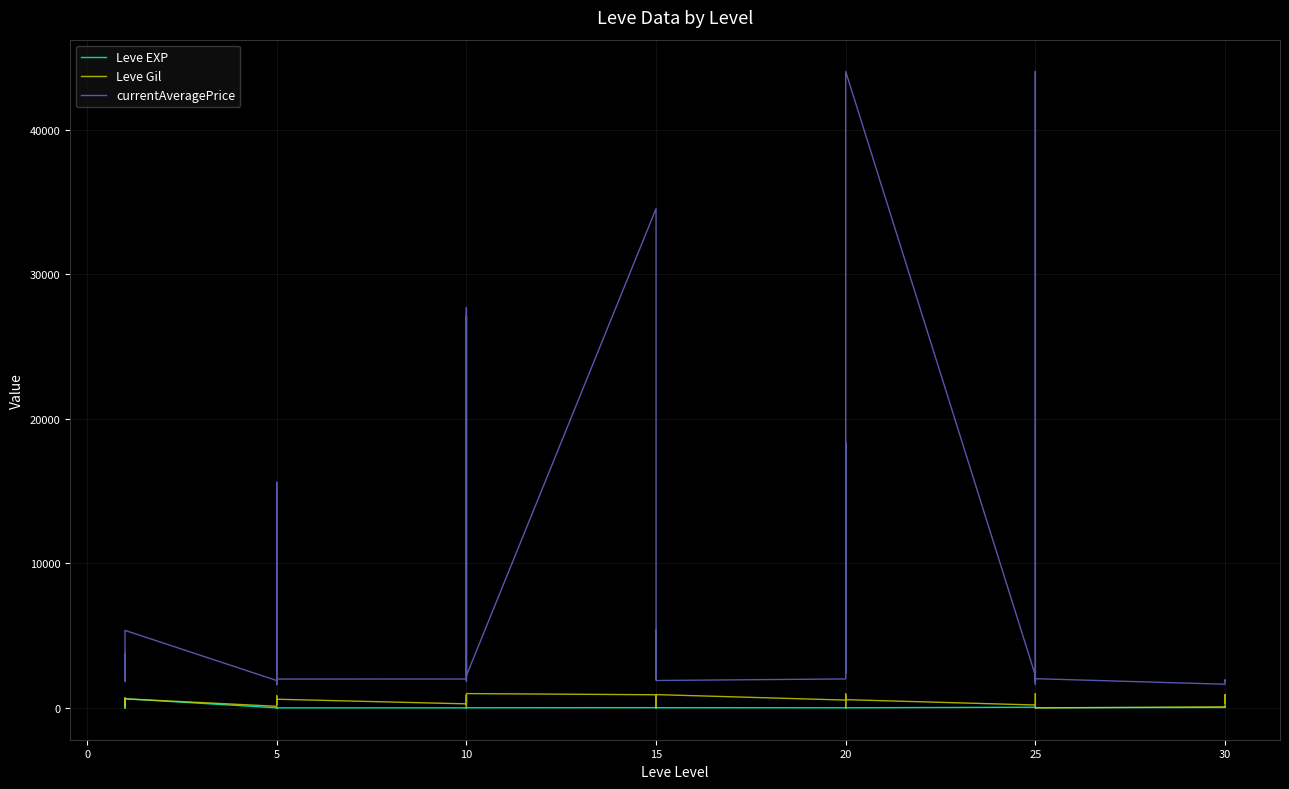

The Leve EXP series shows 4 at 5. True or false?

False